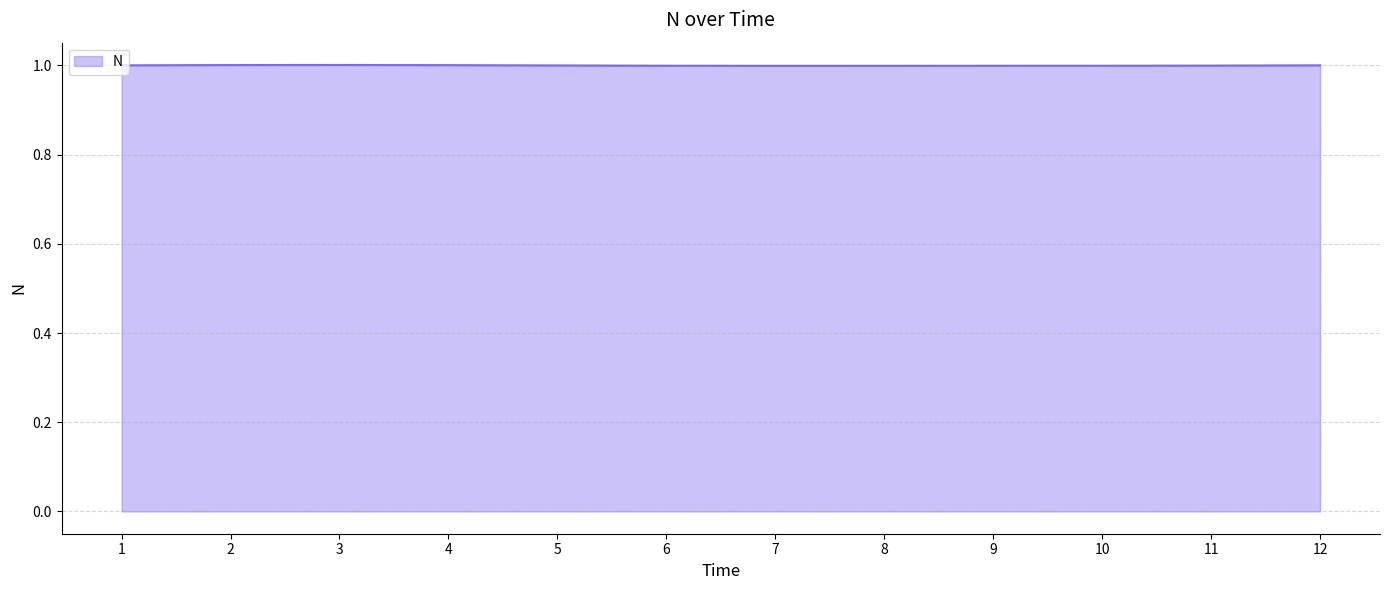

Approximately how many times larger is the value at 2 compared to 1?

1.0